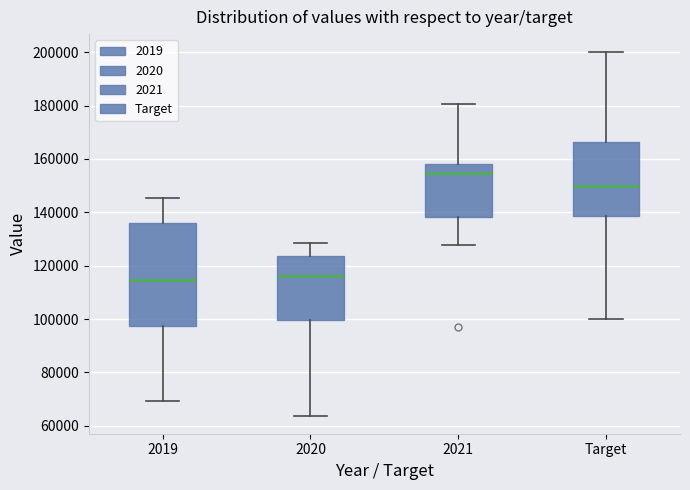

Where does the upper whisker of the box for 2021 end on the y-axis? The values are not printed on the chart, so give them approximately, as read against the axis.

180000